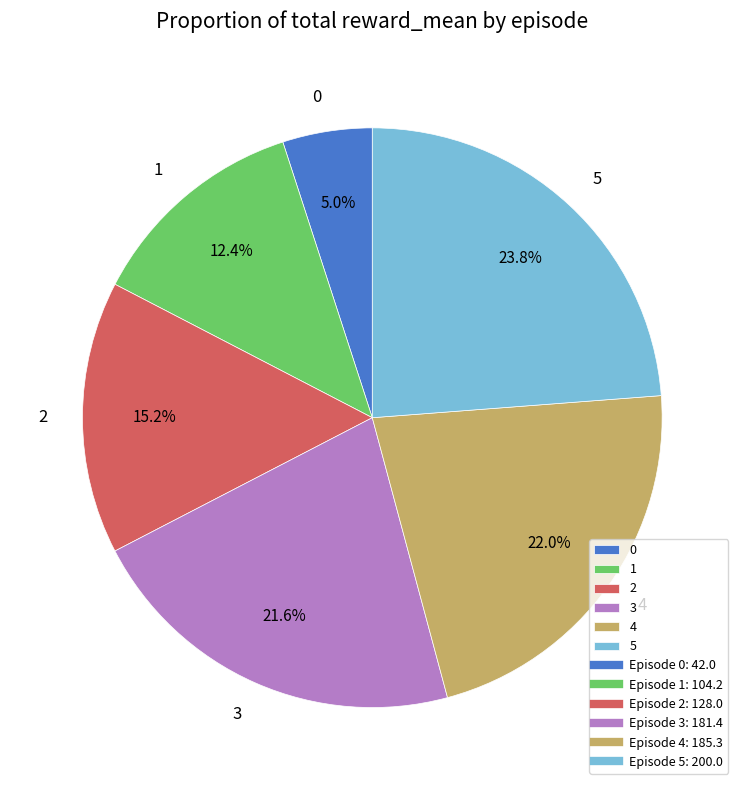

To the nearest percent, what is the combined percentage of 5 and 3?

45%